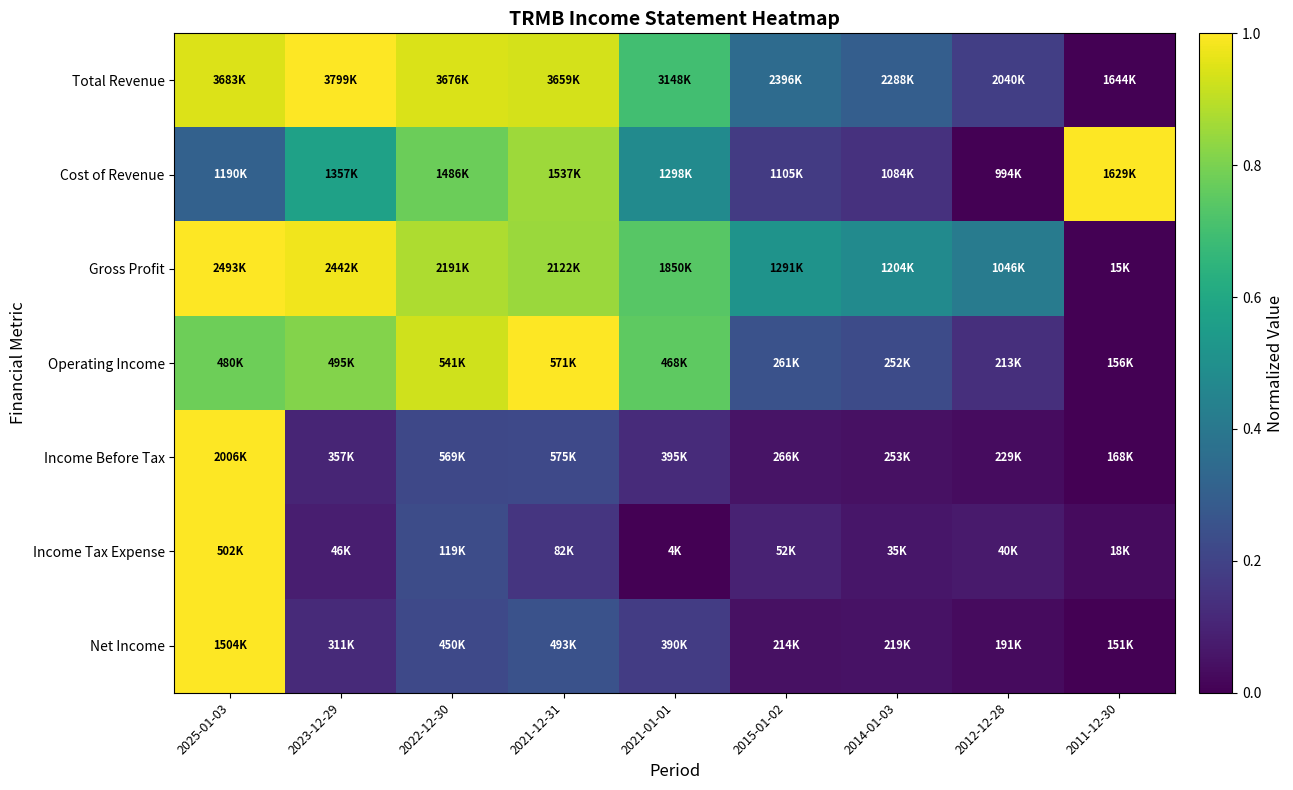

How many distinct data groups are displayed?

7